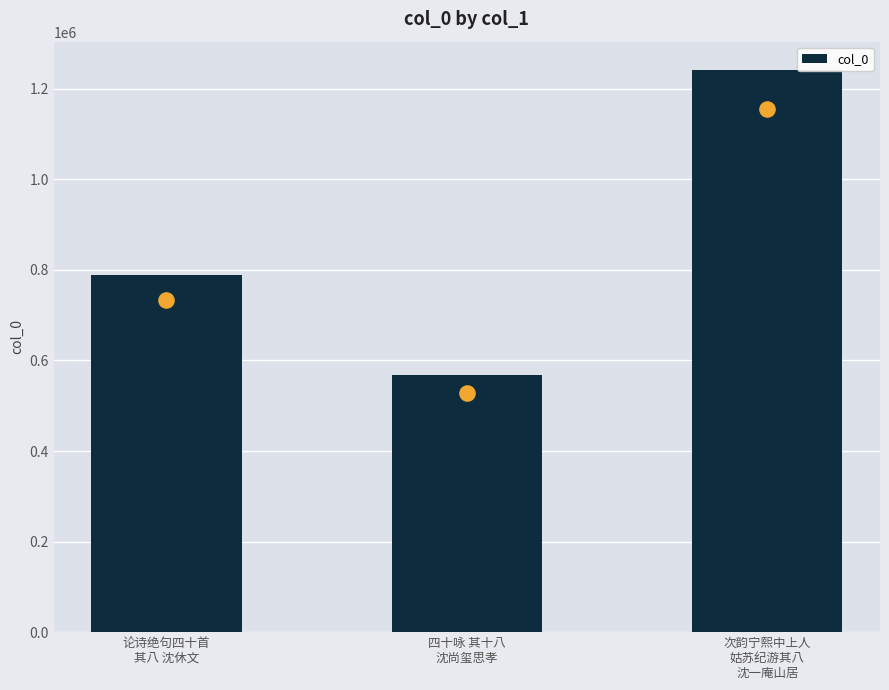

What is the change in value from 四十咏 其十八
沈尚玺思孝 to 次韵宁熙中上人
姑苏纪游其八
沈一庵山居?

+673165